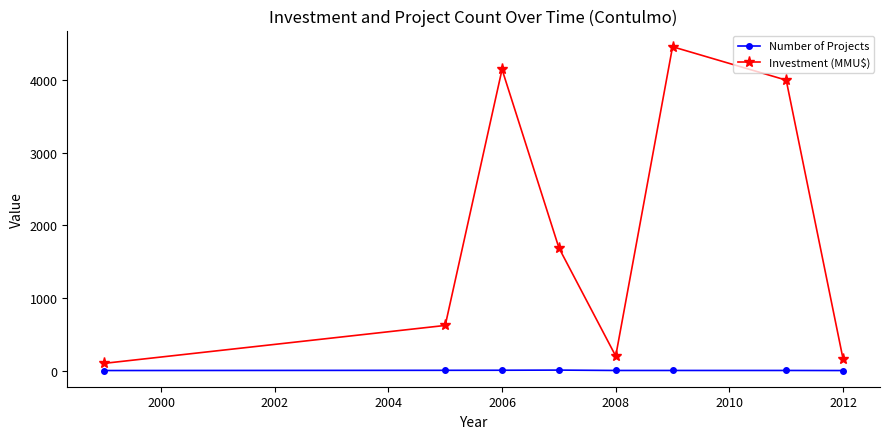

At how many categories does at least one series exceed 2107?

3